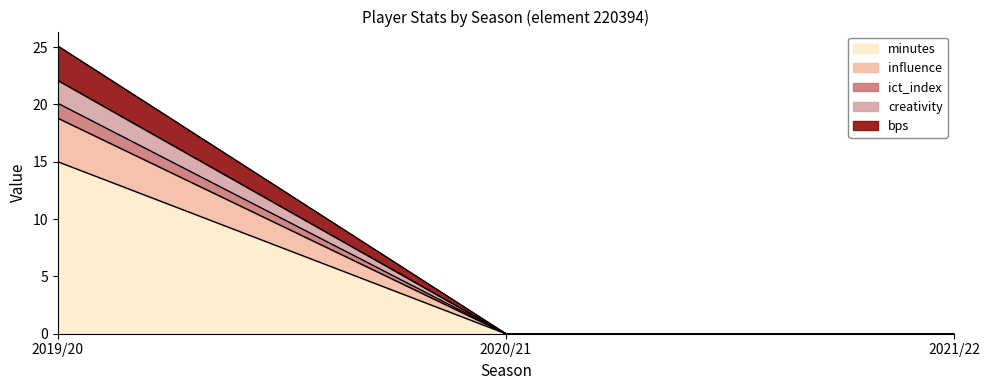

Reading left to right, transcribe the values for minutes.

2019/20=15.0	2020/21=0.0	2021/22=0.0